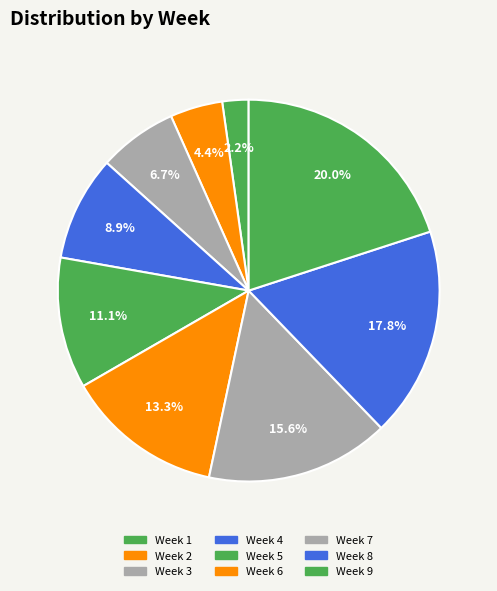

Approximately how many times larger is the value at Week 7 compared to Week 2?

3.5